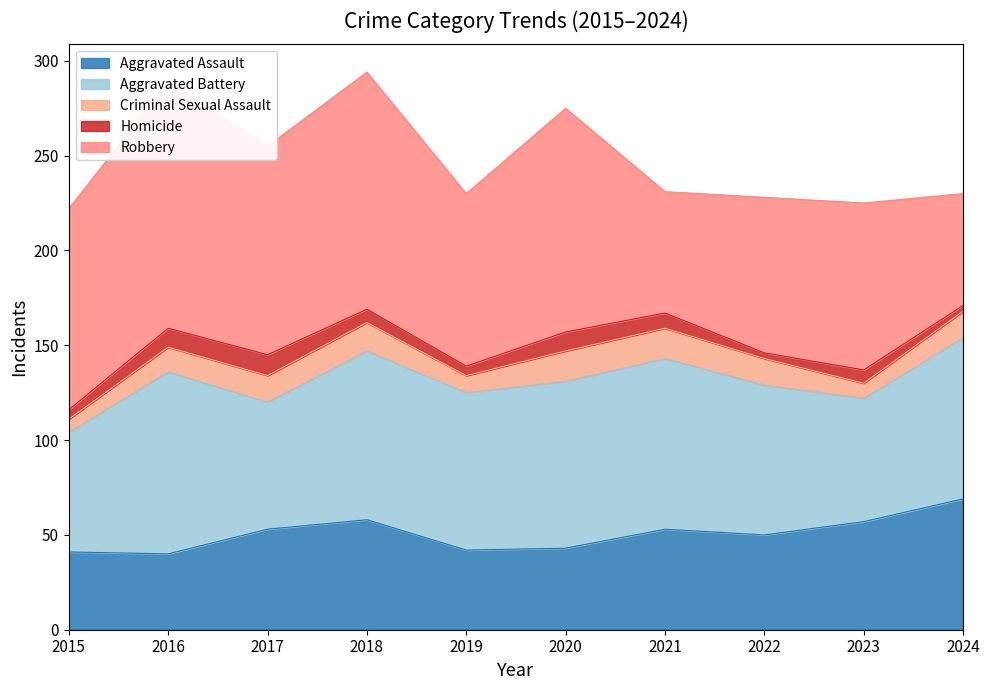

The Criminal Sexual Assault series shows 13 at 2016. True or false?

True